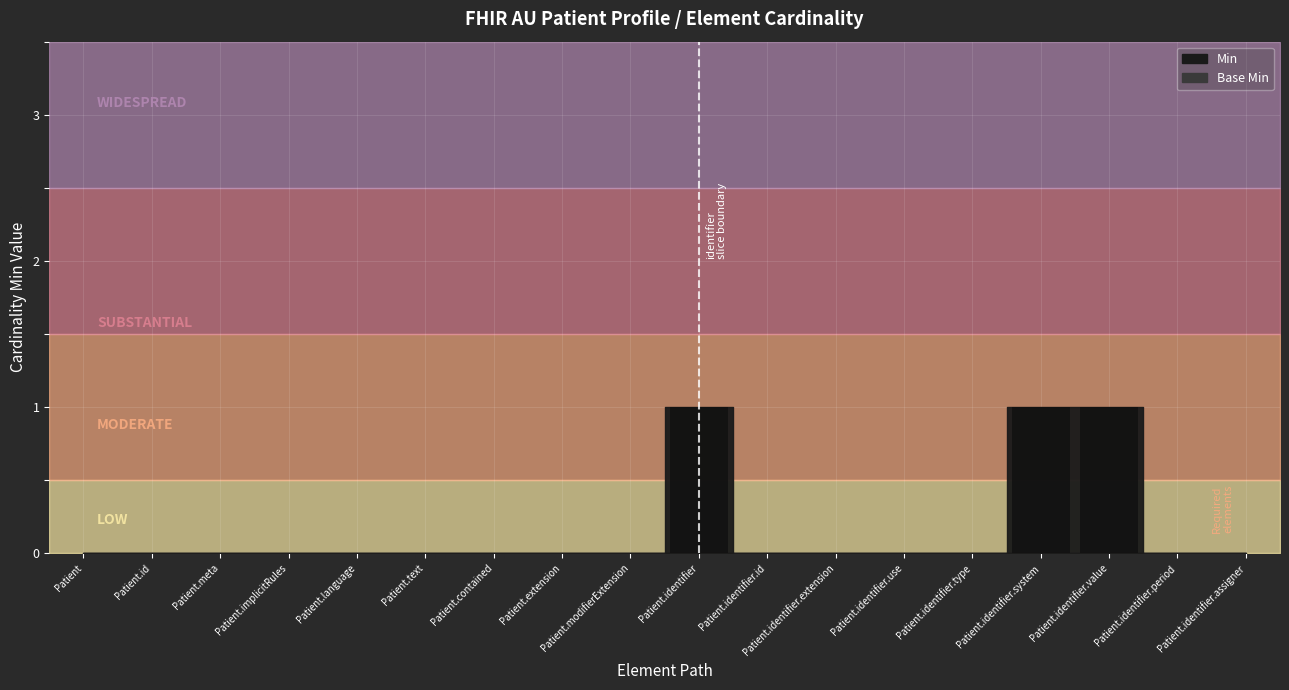

The value at Patient.identifier.system is 2. True or false?

False